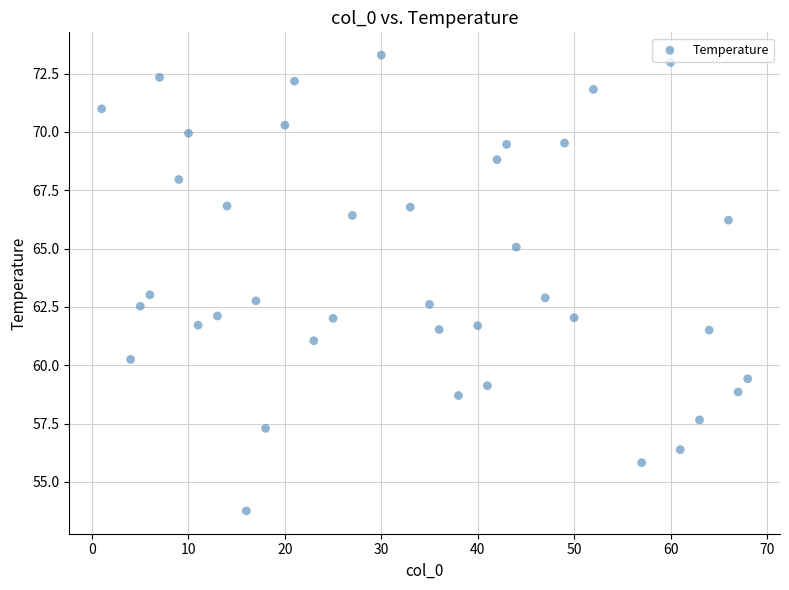

What is the range of Y values (max minus min)?

19.5